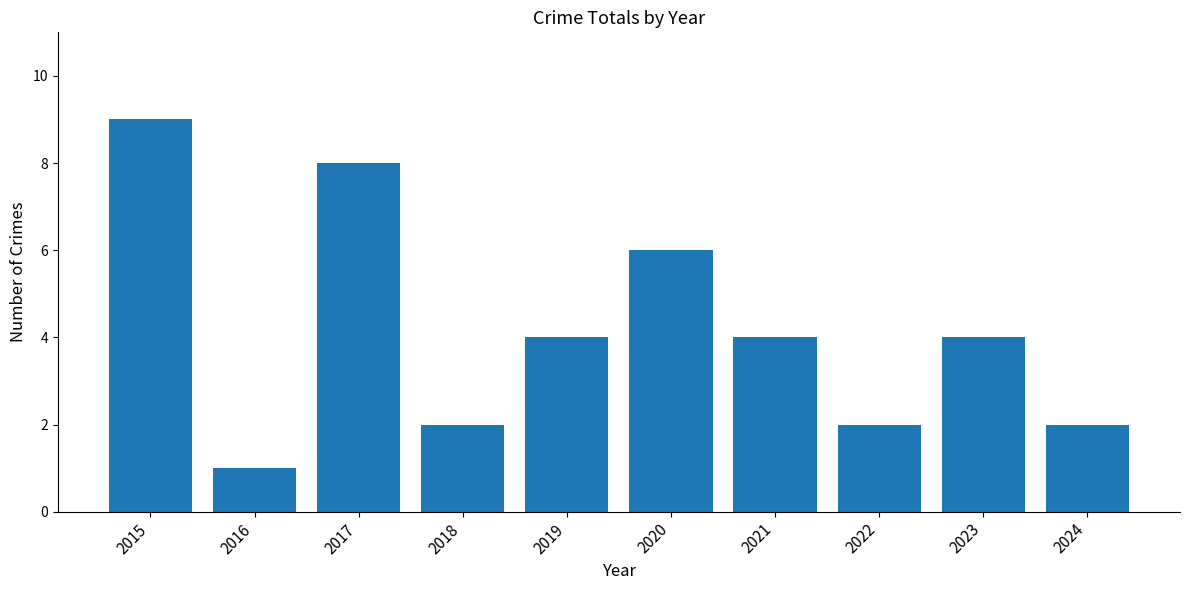

How many distinct data groups are displayed?

1